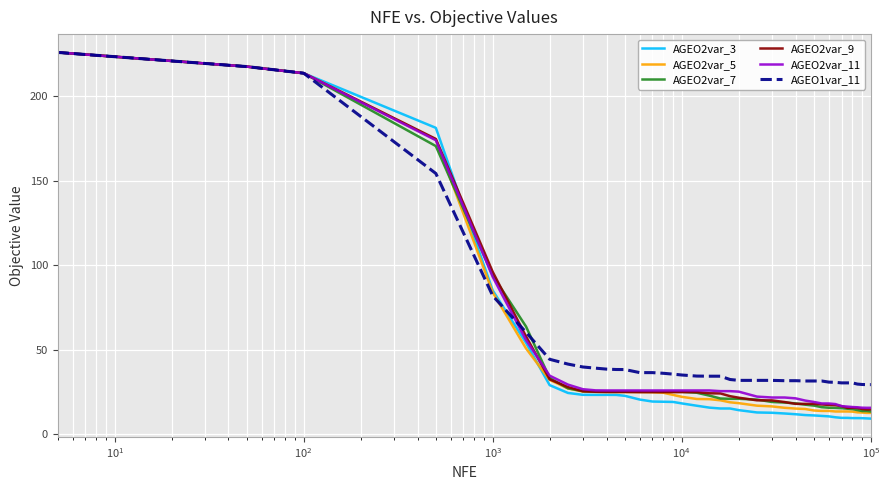

What is the minimum value for AGEO2var_3?

9.3